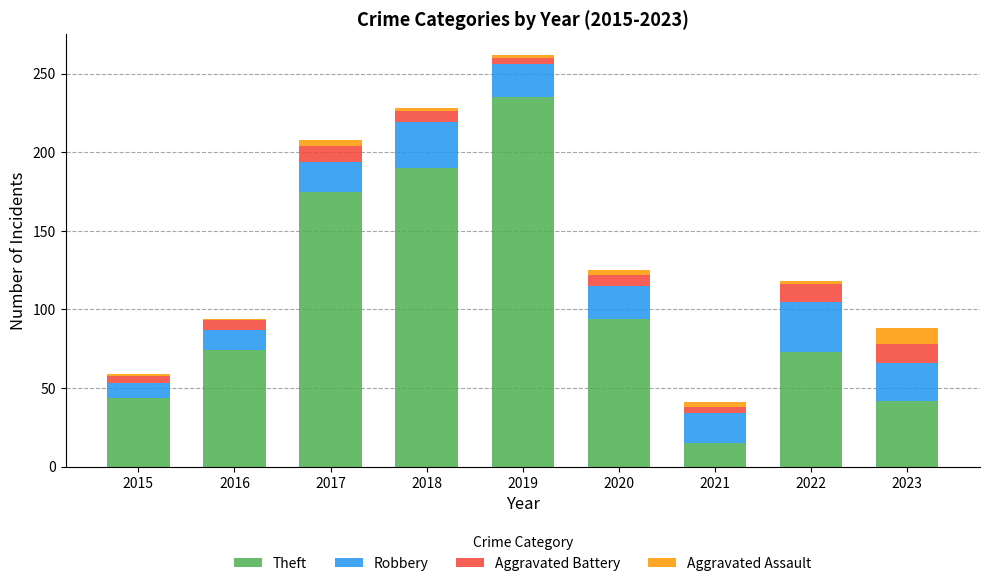

At which category is the sum across all series the highest?

2019